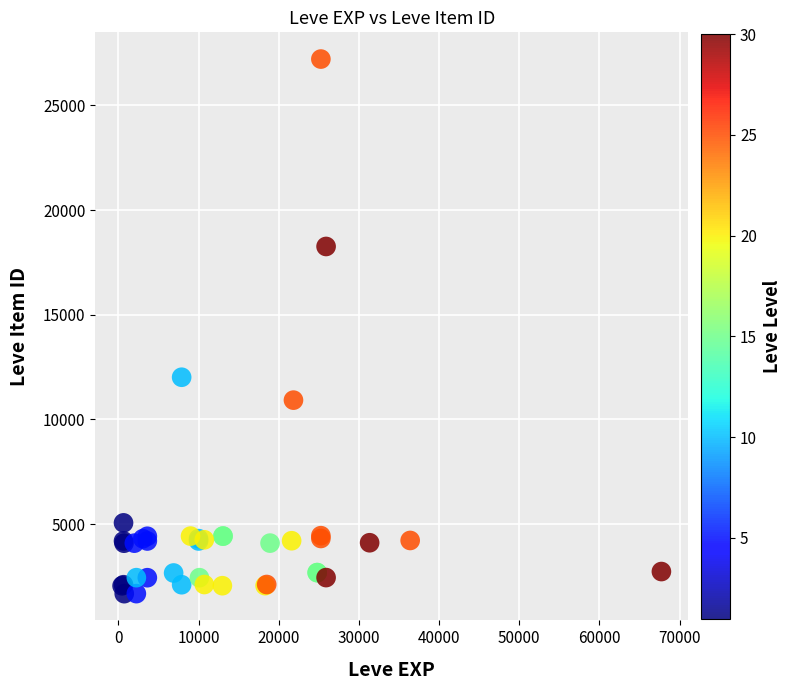

What Y value in the scatter plot is closest to 14448?

12018